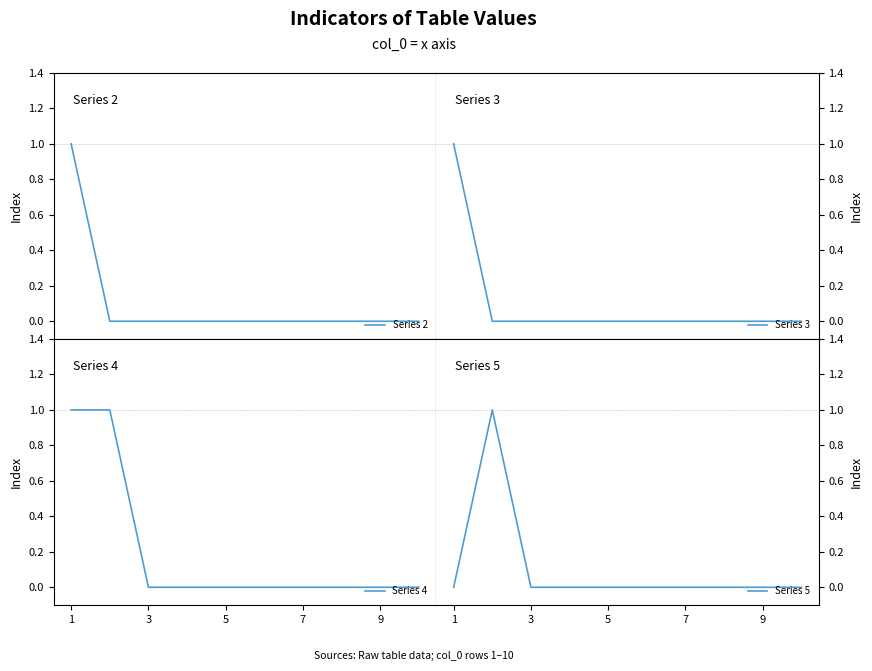

What is the difference between the maximum and second lowest values in the Series 2 series?

1